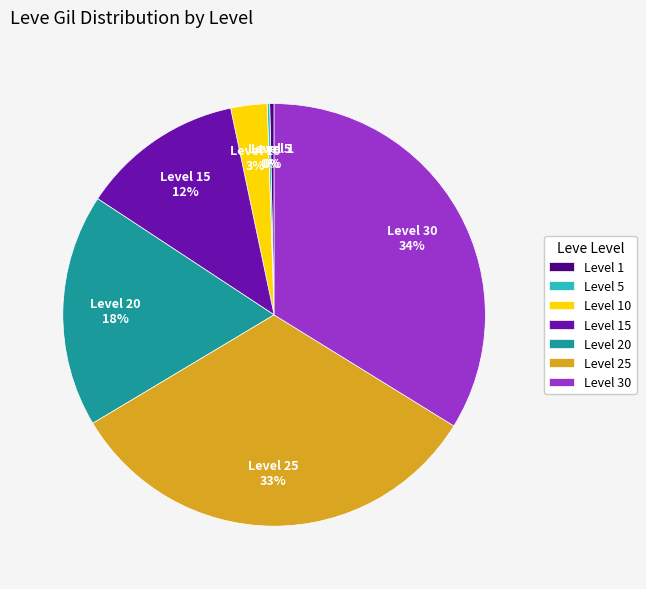

What percentage is the Level 30 slice, to the nearest percent?

34%